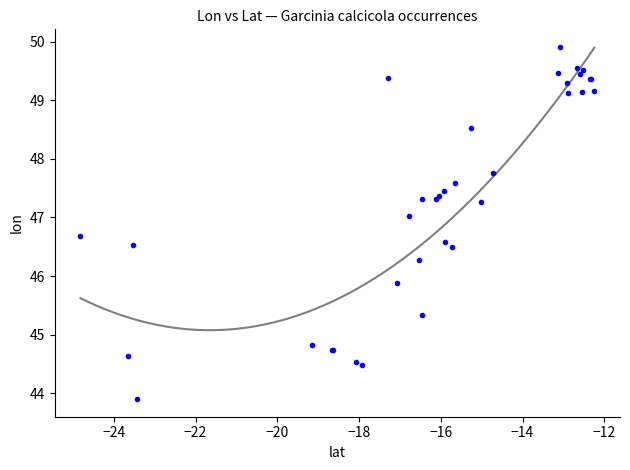

What Y value in the scatter plot is closest to 46?

45.9